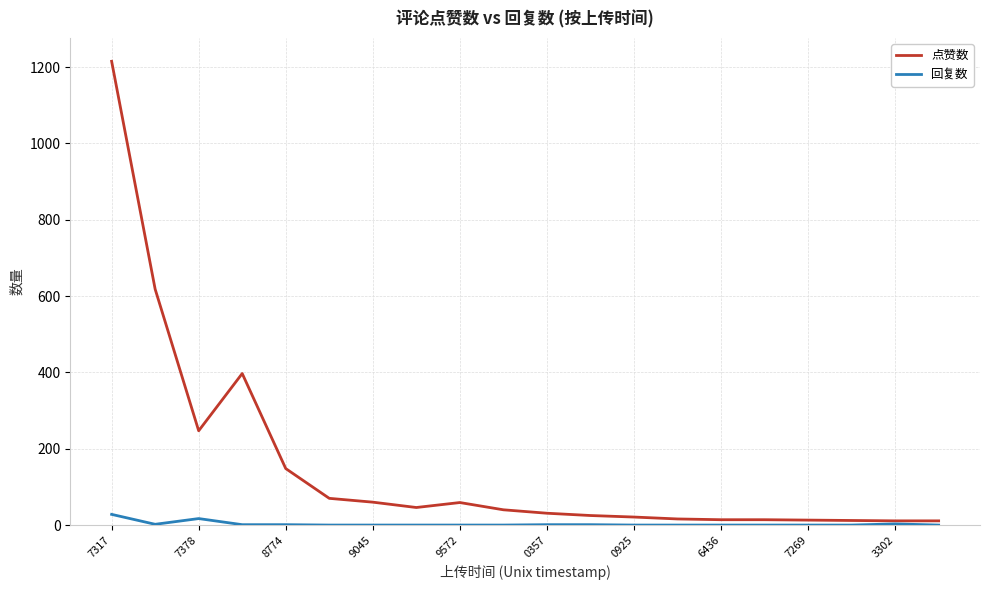

Which series has the largest total across all categories?

点赞数